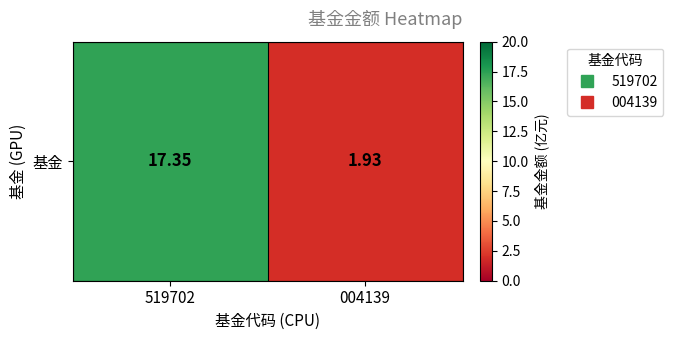

What is the sum of the values at 519702 and 004139?

19.3